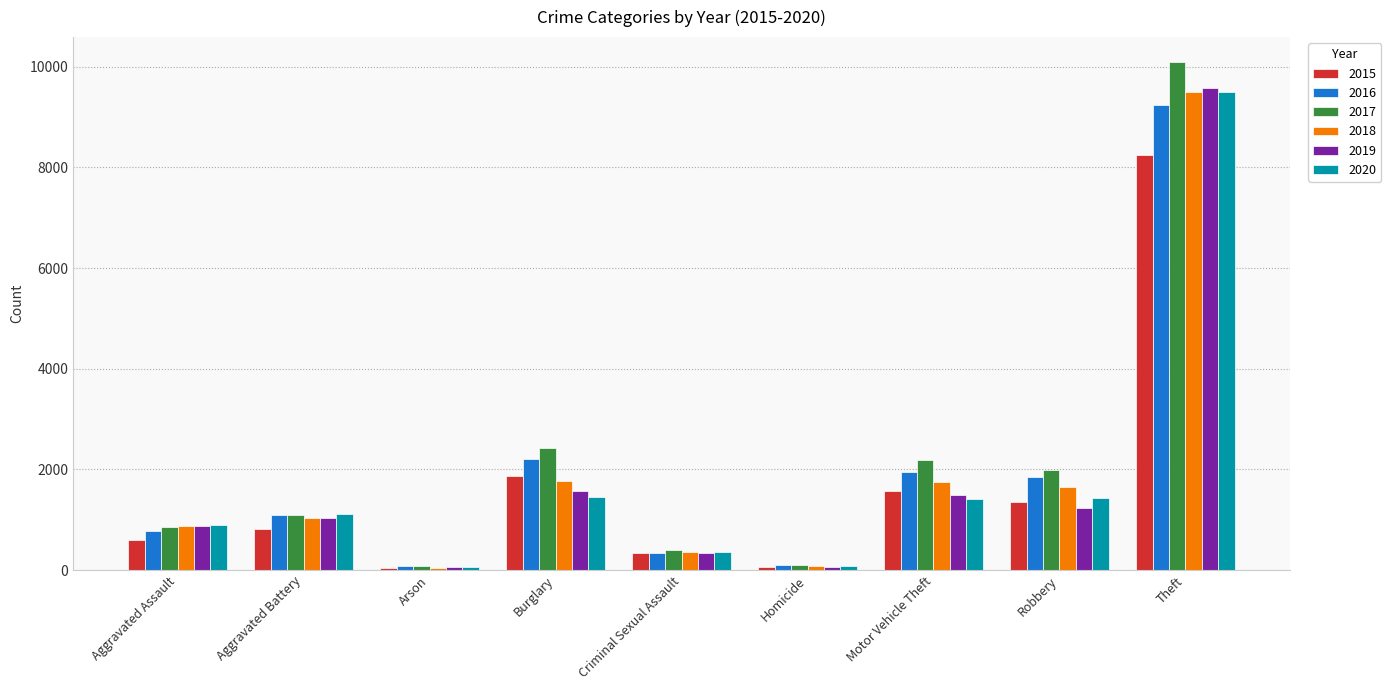

What is the difference between the maximum and minimum values in the 2015 series?

8201